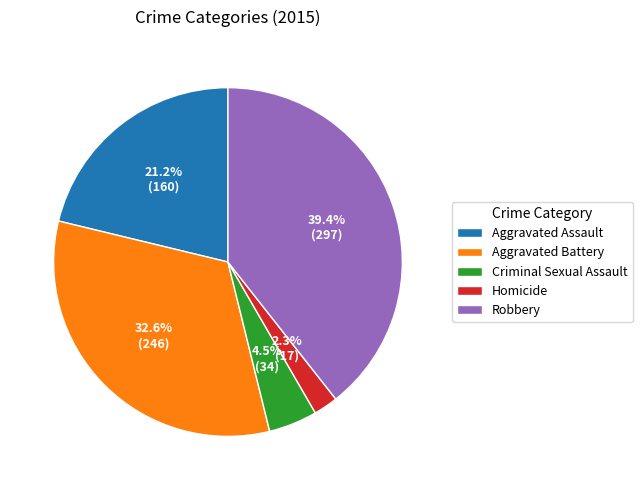

Which slice is the smallest?

Homicide